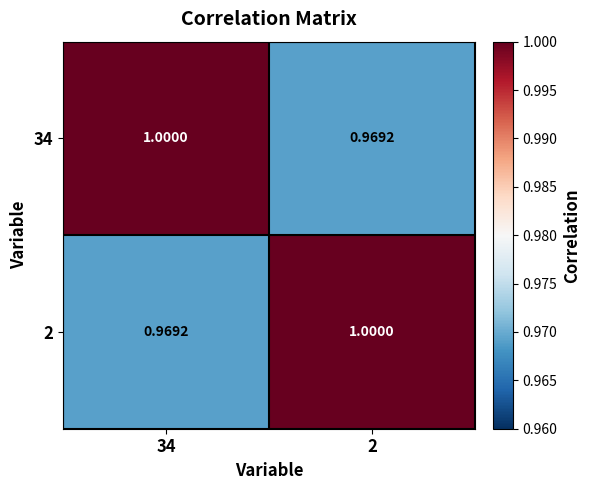

How many series are shown in this chart?

2